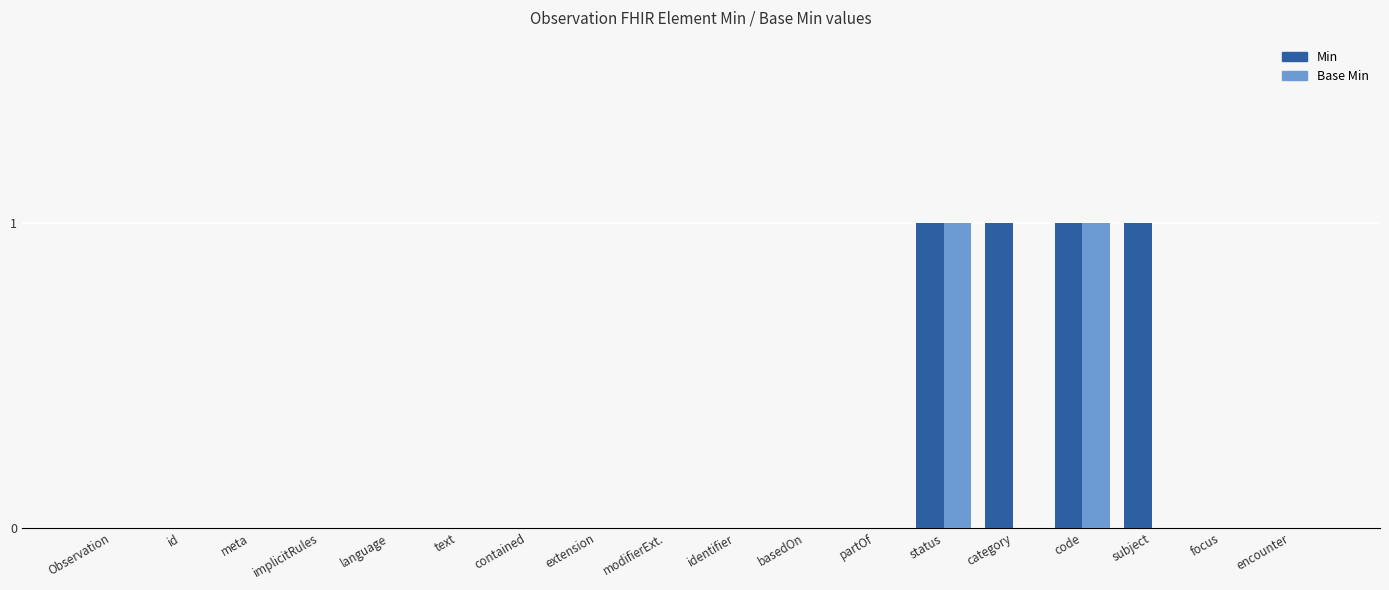

Which series has the largest total across all categories?

Min